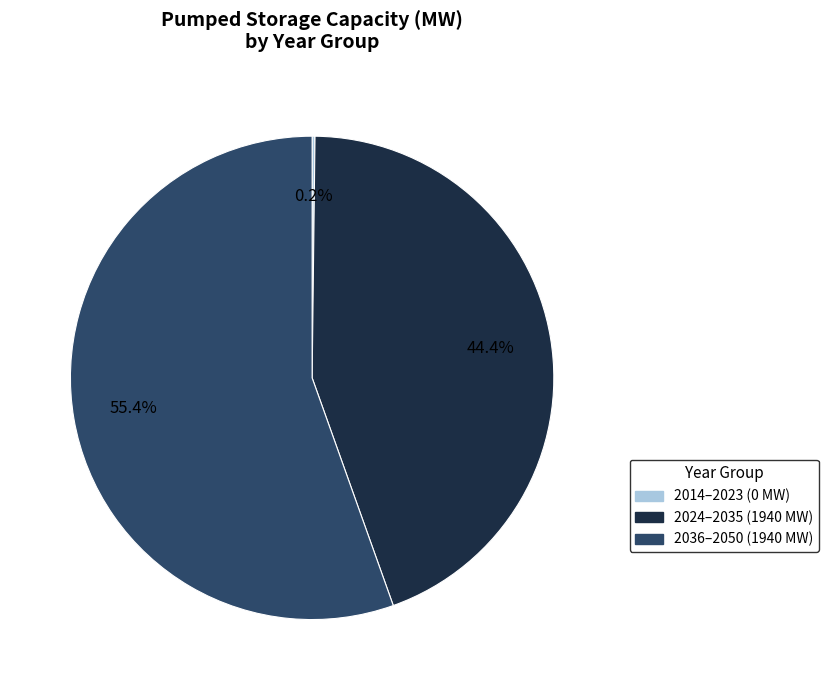

What portion of the pie excludes 2036–2050 (1940 MW)?

44.6%